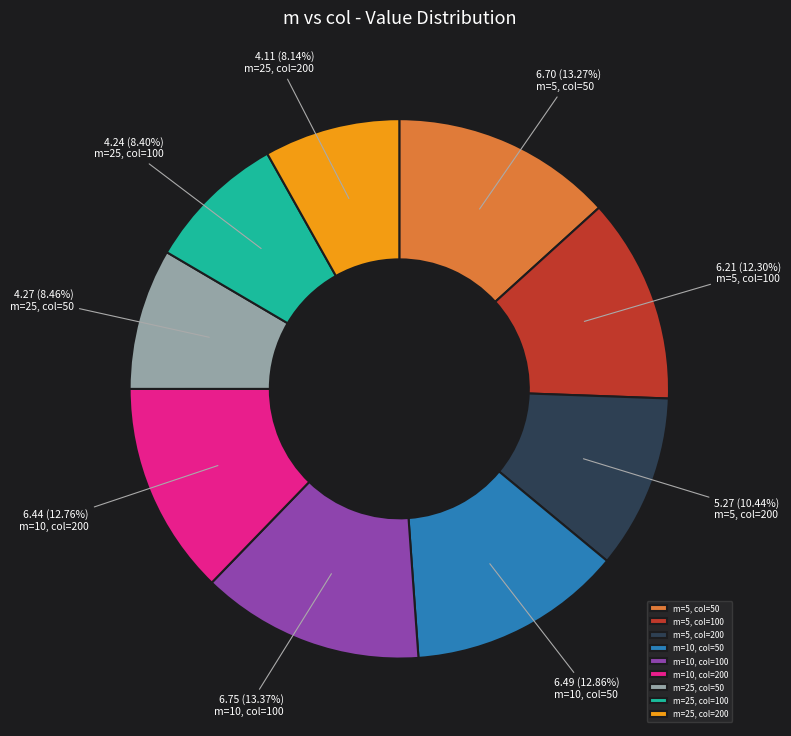

How many segments does this pie chart have?

9